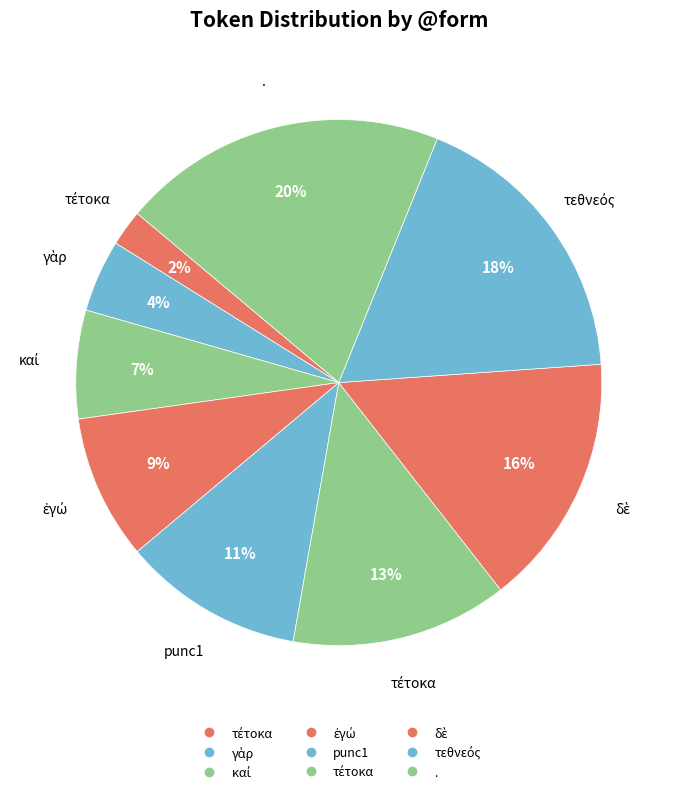

Count the number of slices in the pie.

9